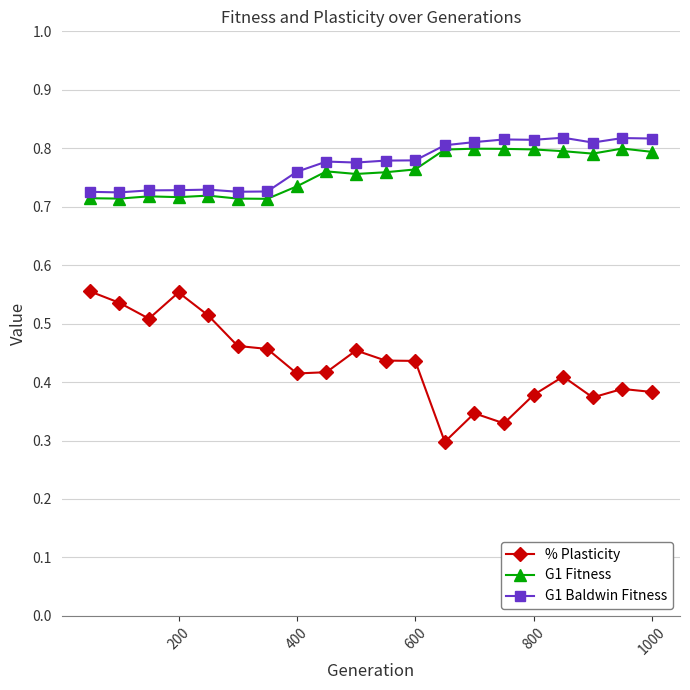

What is the sum of all G1 Fitness values?

15.2